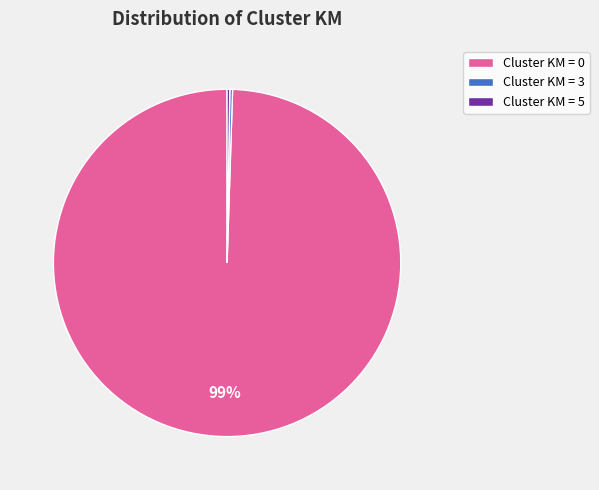

The Cluster KM = 0 slice represents 88% of the pie. True or false?

False